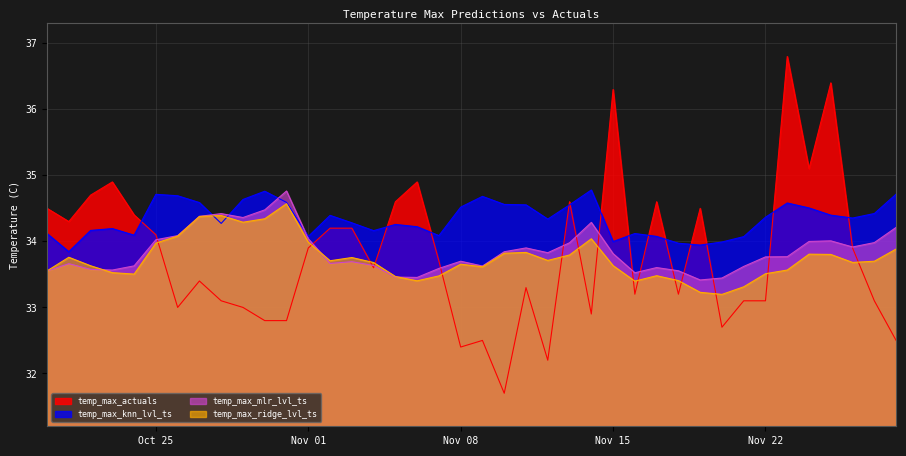

Which series ends up on top after the final intersection of temp_max_mlr_lvl_ts and temp_max_ridge_lvl_ts?

temp_max_mlr_lvl_ts